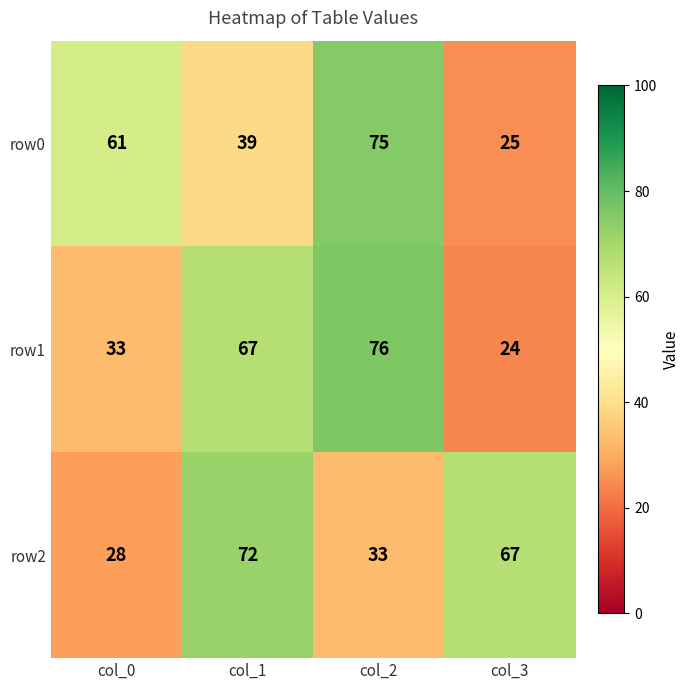

What is the difference between the second highest and second lowest values in the row1 series?

34